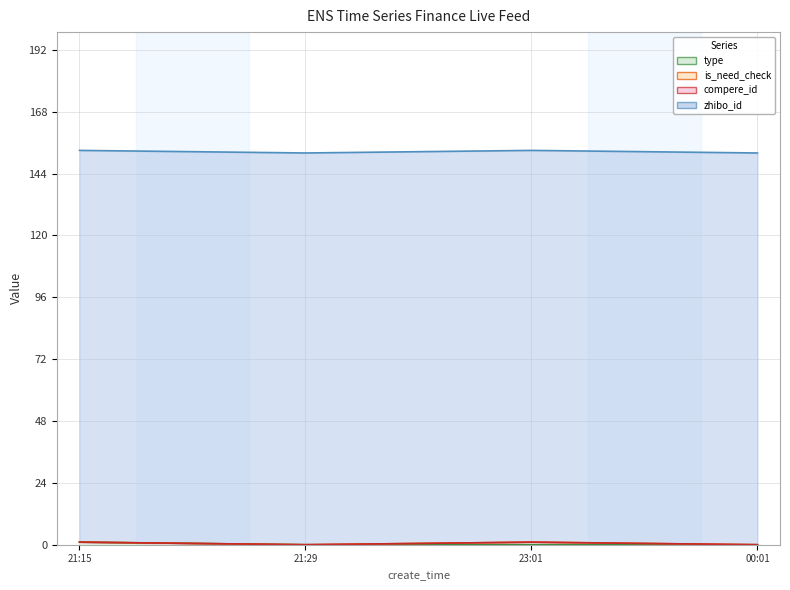

The type series shows 0 at 2023-10-29 23:01:41. True or false?

True